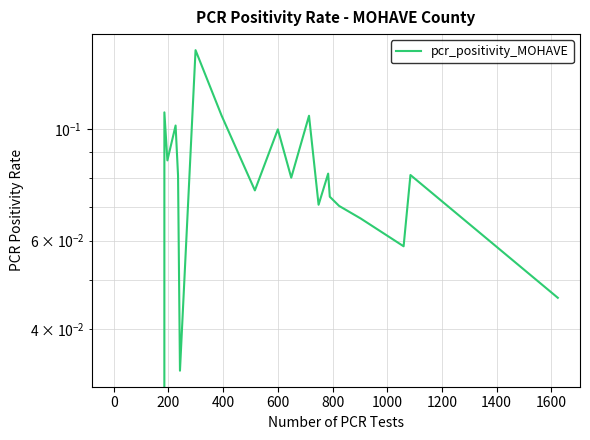

Where is the first local minimum?

200